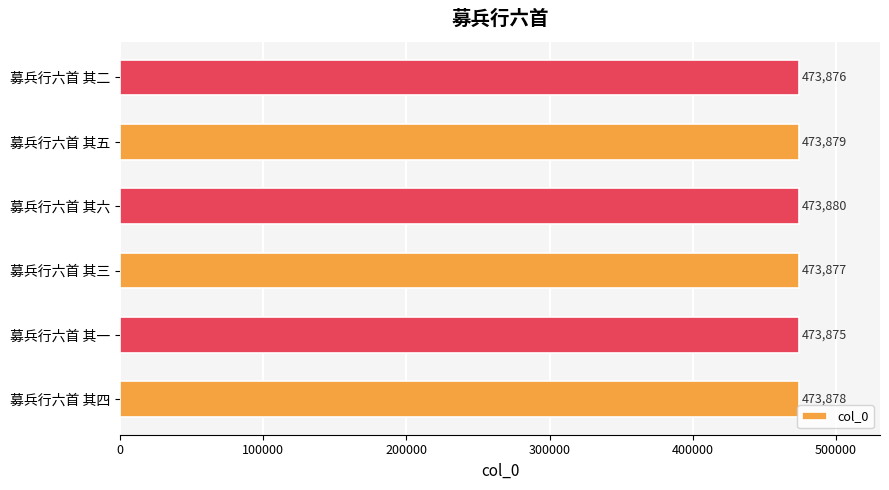

True or false: the data shows 473878 at 募兵行六首 其四.

True